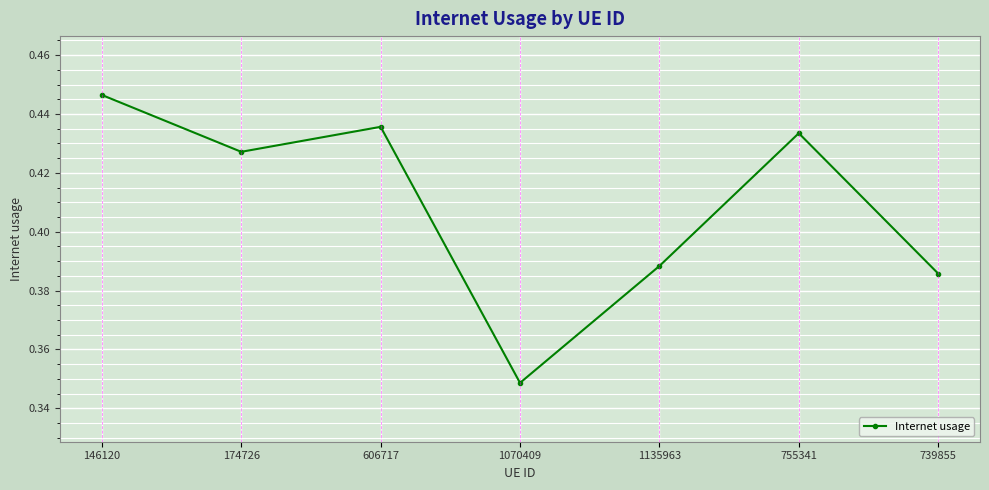

List the labels in order of value, largest first.

146120, 606717, 755341, 174726, 1135963, 739855, 1070409